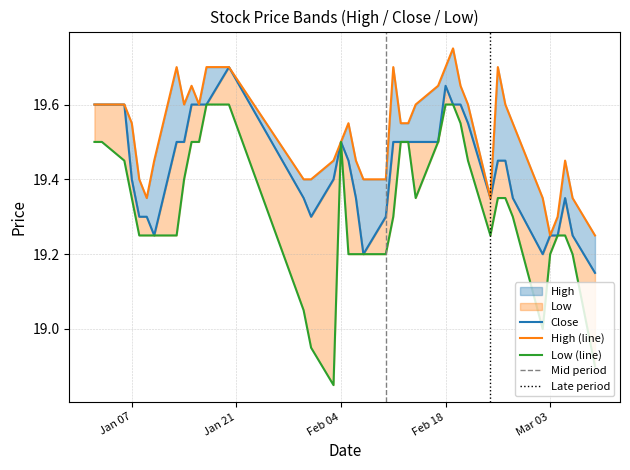

Which series has the widest spread of values?

Low